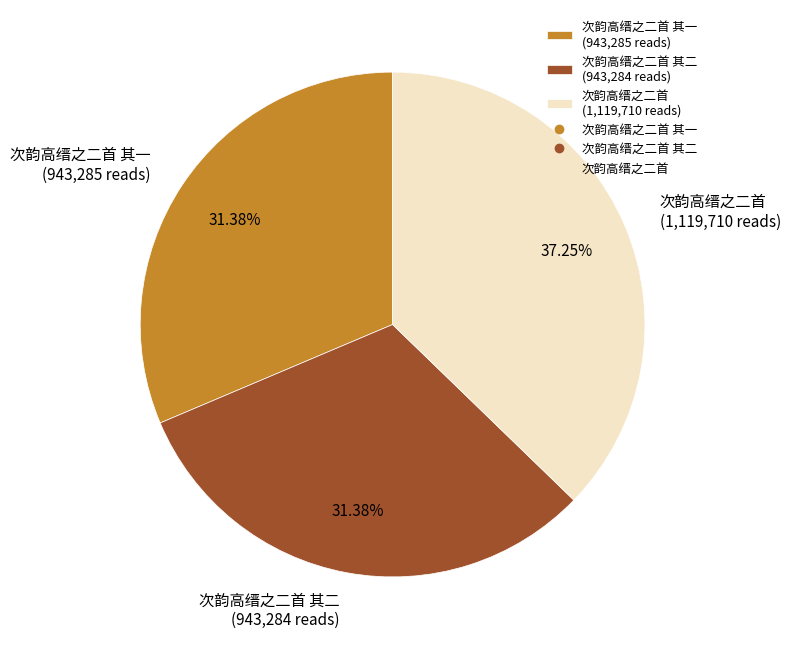

Is there any slice that represents more than half of the pie?

No